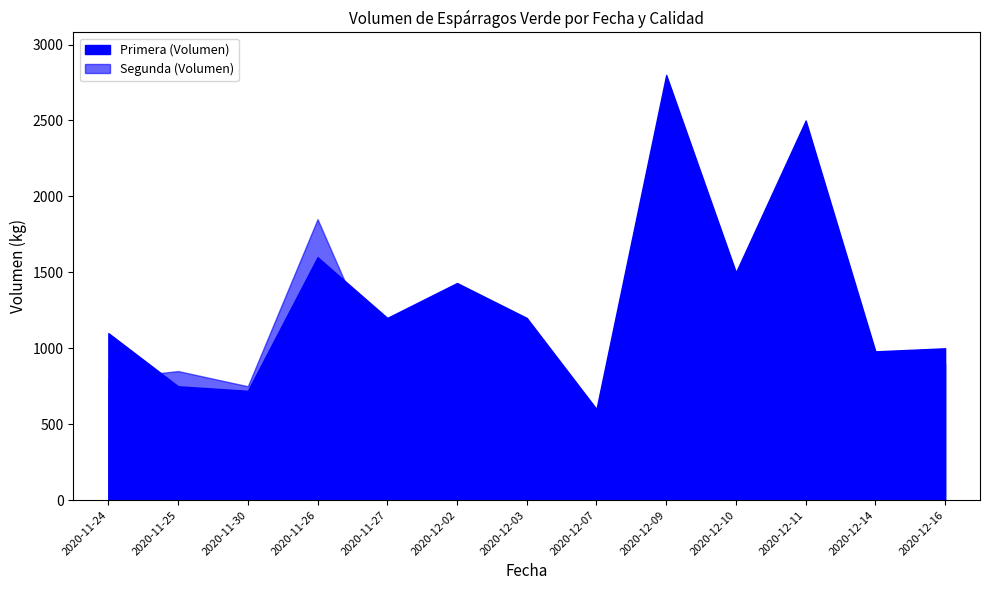

List the series in order of their overall mean, highest first.

Primera (Volumen), Segunda (Volumen)